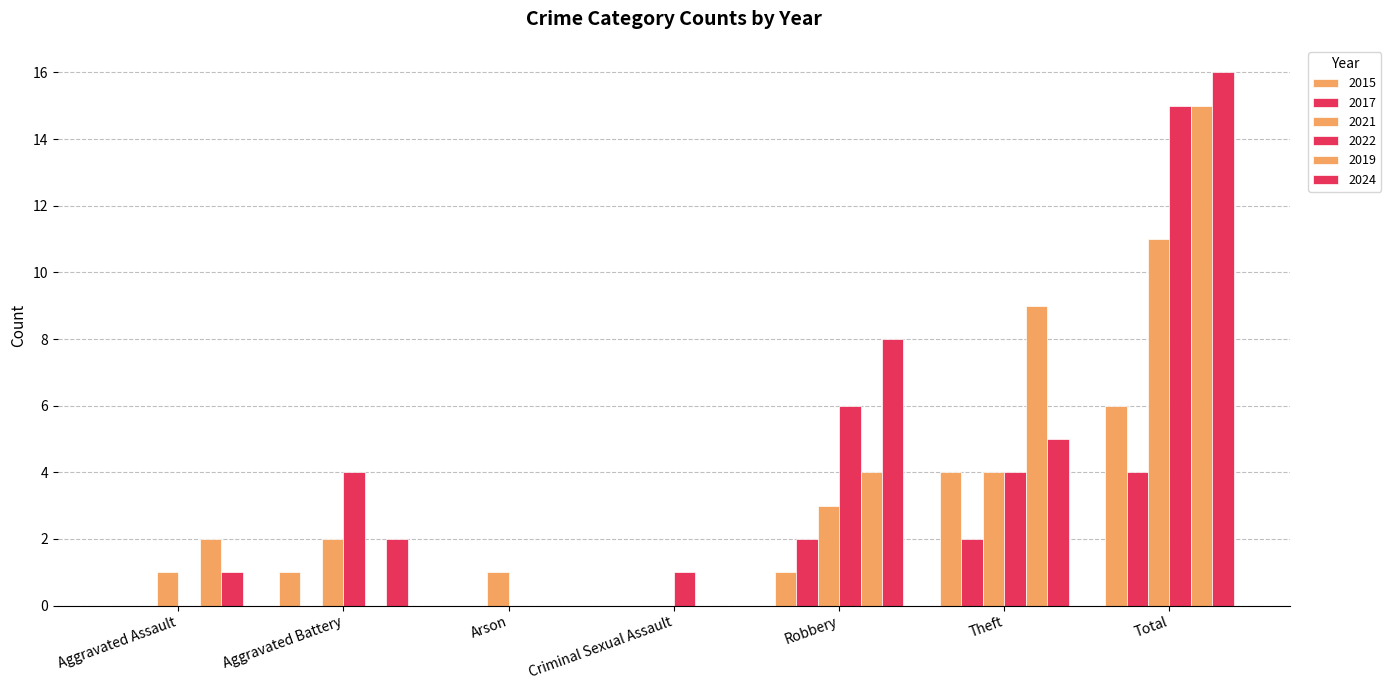

Reading right to left, transcribe all the data shown in this chart.

2015: Total=6	Theft=4	Robbery=1	Criminal Sexual Assault=0	Arson=0	Aggravated Battery=1	Aggravated Assault=0
2017: Total=4	Theft=2	Robbery=2	Criminal Sexual Assault=0	Arson=0	Aggravated Battery=0	Aggravated Assault=0
2021: Total=11	Theft=4	Robbery=3	Criminal Sexual Assault=0	Arson=1	Aggravated Battery=2	Aggravated Assault=1
2022: Total=15	Theft=4	Robbery=6	Criminal Sexual Assault=1	Arson=0	Aggravated Battery=4	Aggravated Assault=0
2019: Total=15	Theft=9	Robbery=4	Criminal Sexual Assault=0	Arson=0	Aggravated Battery=0	Aggravated Assault=2
2024: Total=16	Theft=5	Robbery=8	Criminal Sexual Assault=0	Arson=0	Aggravated Battery=2	Aggravated Assault=1